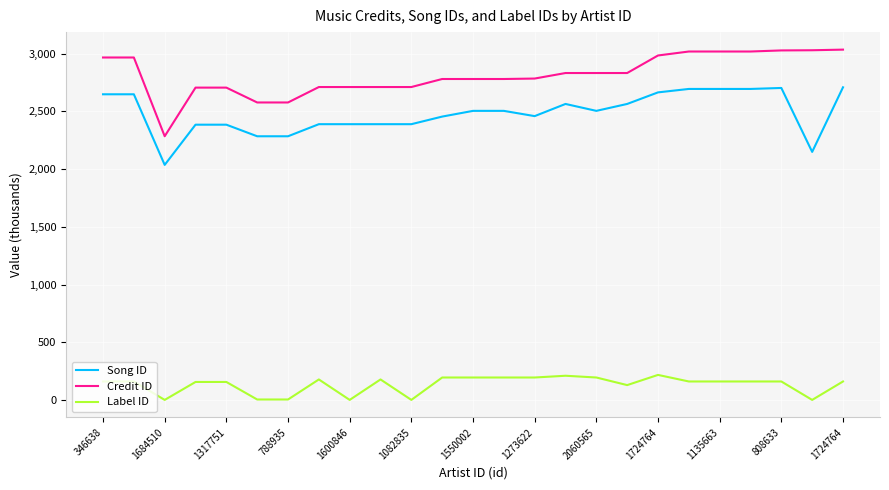

What is the difference between the maximum and second lowest values in the Song ID series?

559801